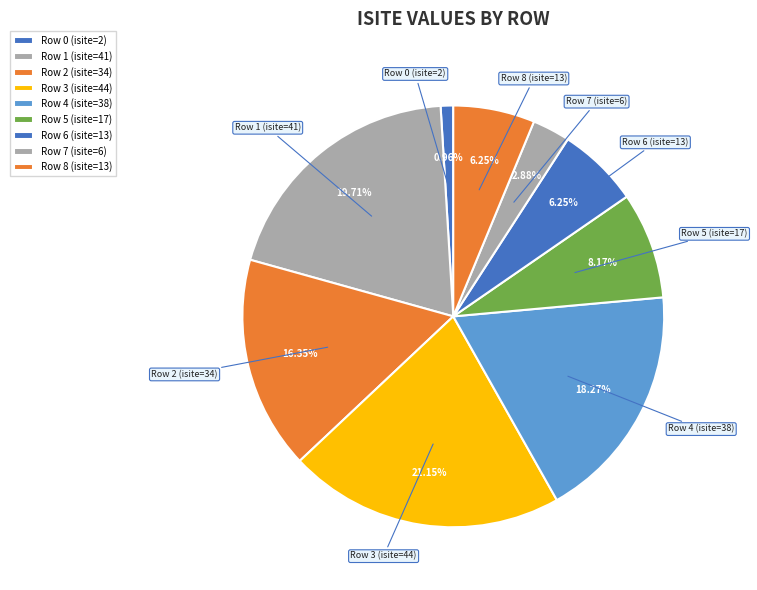

What is the change in value from Row 1 (isite=41) to Row 2 (isite=34)?

-7